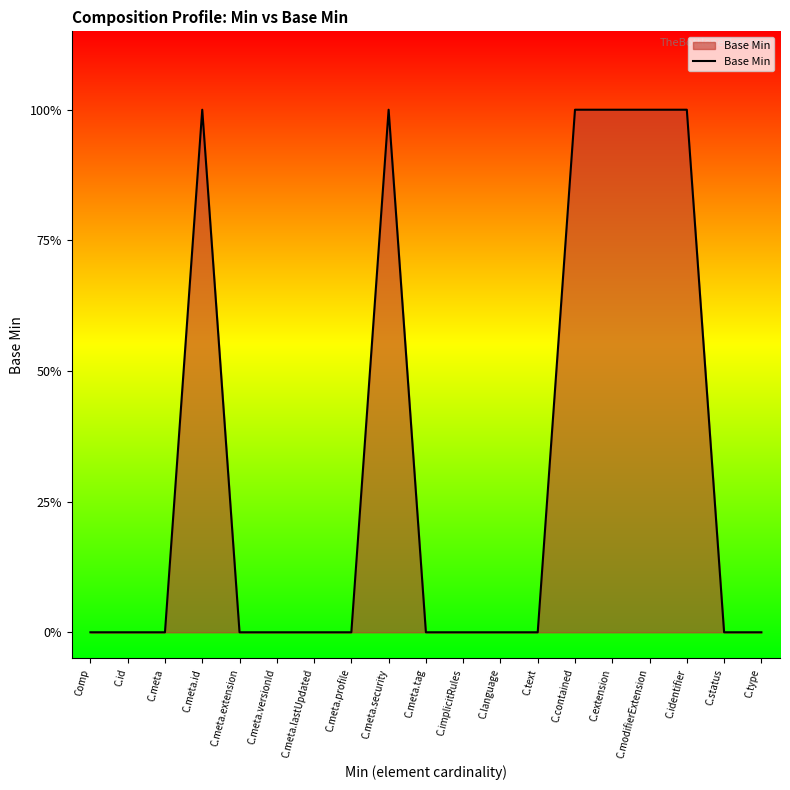

Does the chart display data point markers on the line(s)?

No